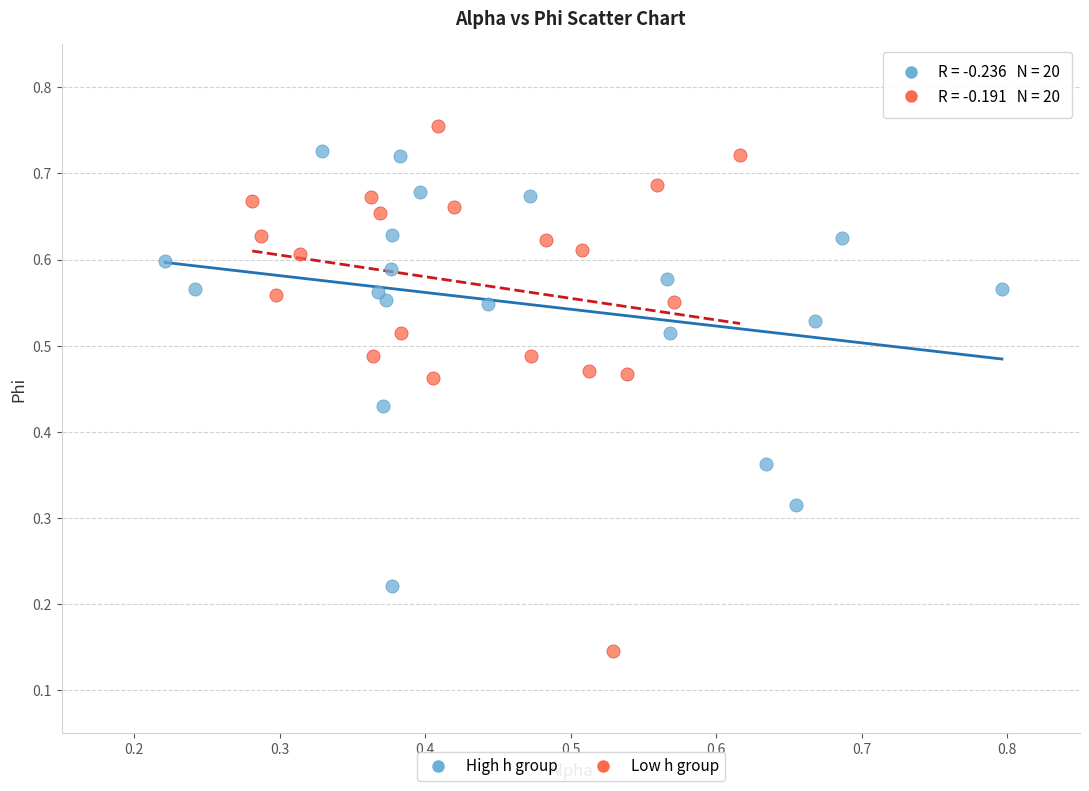

What are all the series names shown in the legend?

High h group, Low h group